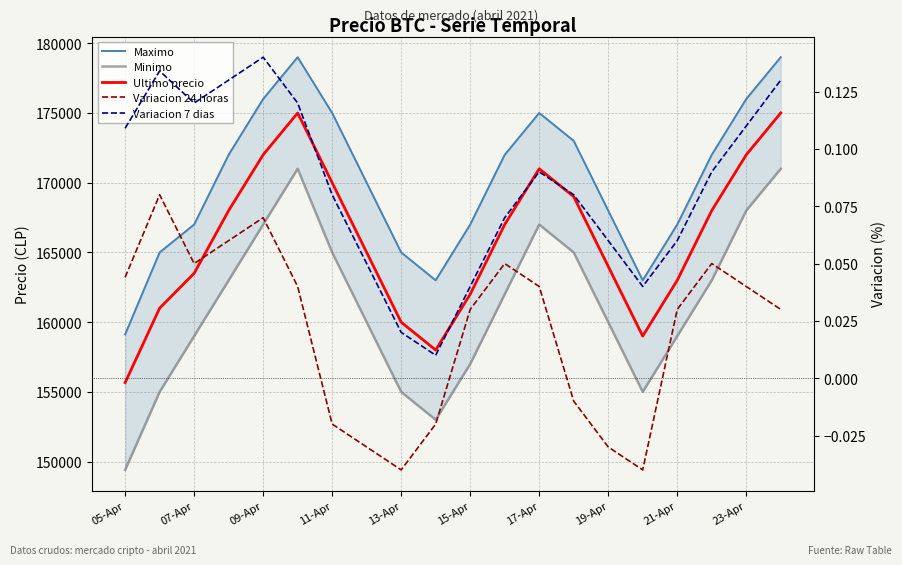

Reading left to right, extract all data points from this chart.

Maximo: 159120.0	165000.0	167000.0	172000.0	176000.0	179000.0	175000.0	170000.0	165000.0	163000.0	167000.0	172000.0	175000.0	173000.0	168000.0	163000.0	167000.0	172000.0	176000.0	179000.0
Minimo: 149404.0	155000.0	159000.0	163000.0	167000.0	171000.0	165000.0	160000.0	155000.0	153000.0	157000.0	162000.0	167000.0	165000.0	160000.0	155000.0	159000.0	163000.0	168000.0	171000.0
Ultimo precio: 155661.0	161000.0	163500.0	168000.0	172000.0	175000.0	170000.0	165000.0	160000.0	158000.0	162000.0	167000.0	171000.0	169000.0	164000.0	159000.0	163000.0	168000.0	172000.0	175000.0
Variacion 24 horas: 0.0	0.1	0.1	0.1	0.1	0.0	-0.0	-0.0	-0.0	-0.0	0.0	0.1	0.0	-0.0	-0.0	-0.0	0.0	0.1	0.0	0.0
Variacion 7 dias: 0.1	0.1	0.1	0.1	0.1	0.1	0.1	0.1	0.0	0.0	0.0	0.1	0.1	0.1	0.1	0.0	0.1	0.1	0.1	0.1